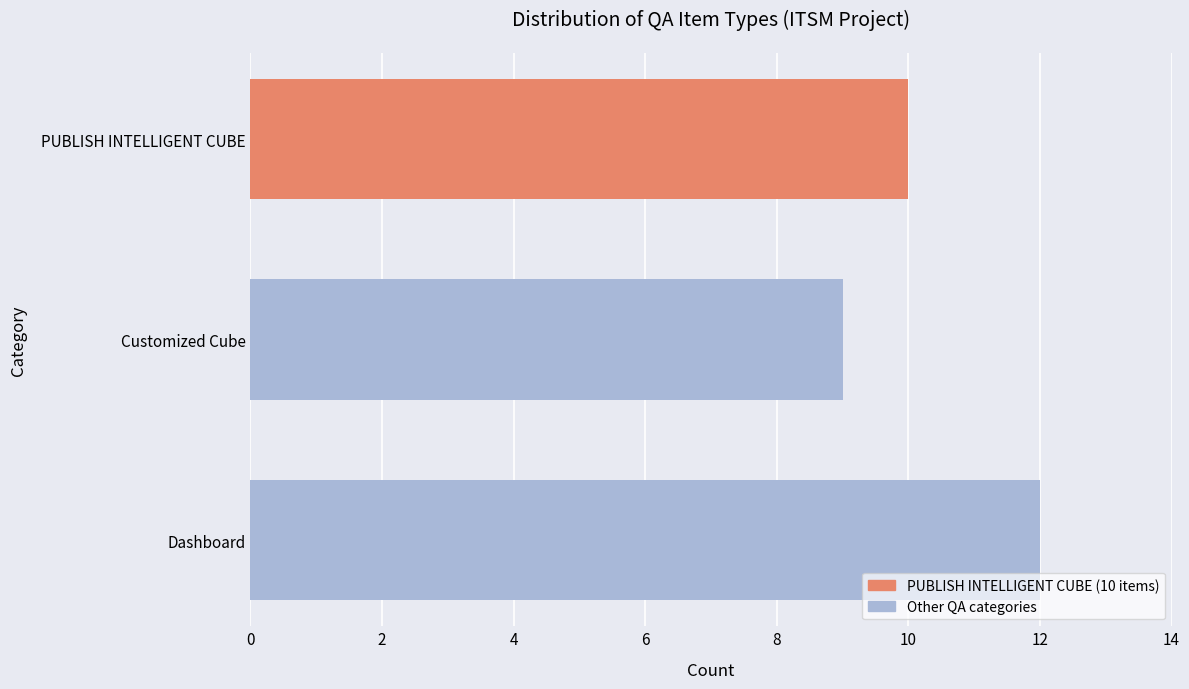

The chart shows a value of 9 at Customized Cube. True or false?

True